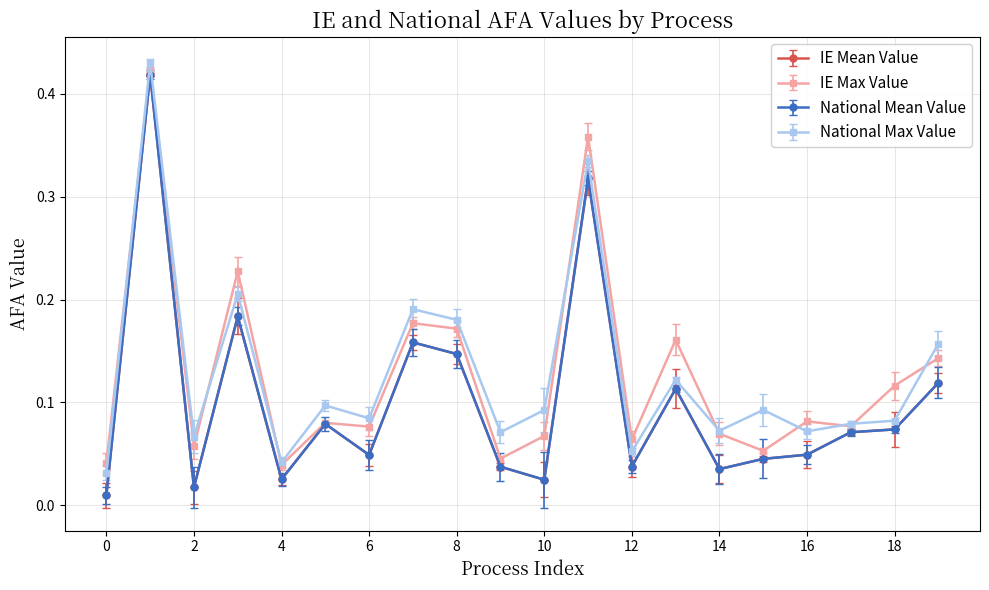

Is this an area chart (filled region under the line)?

No